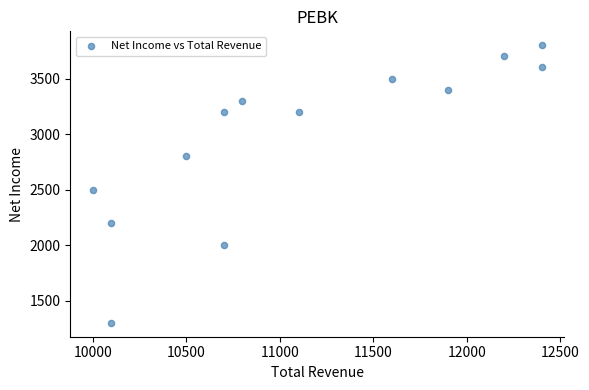

What Y value in the scatter plot is closest to 2550?

2500